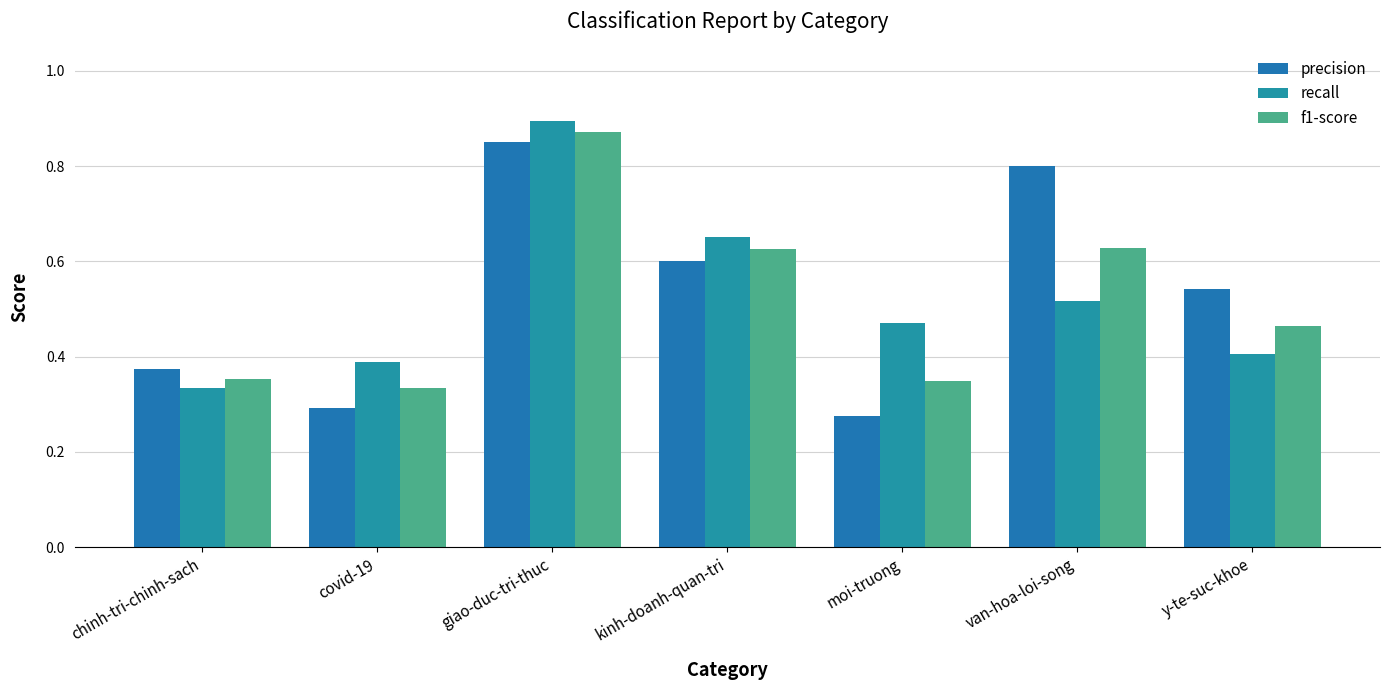

Which category has the lowest value in the precision series?

moi-truong